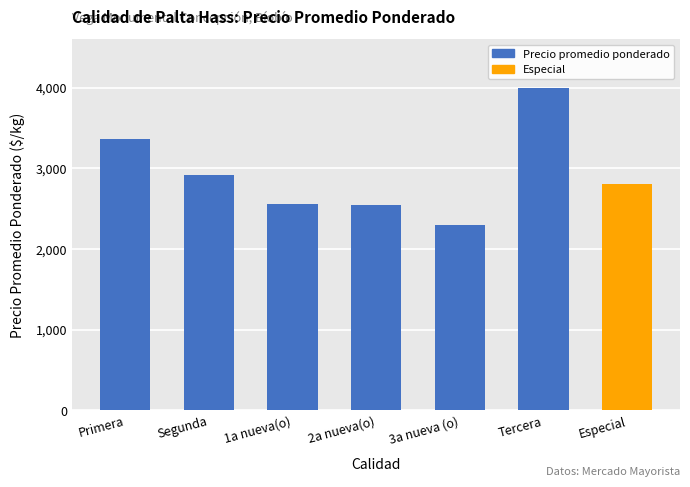

Approximately how many times larger is the value at Especial compared to 2a nueva(o)?

1.1